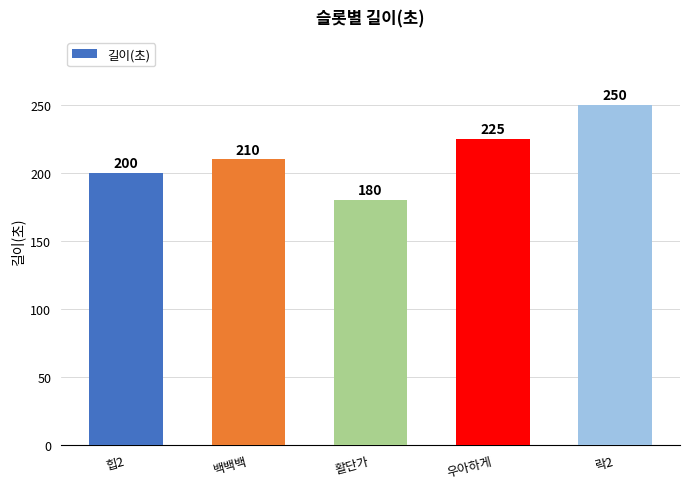

How many categories are shown in the chart?

5